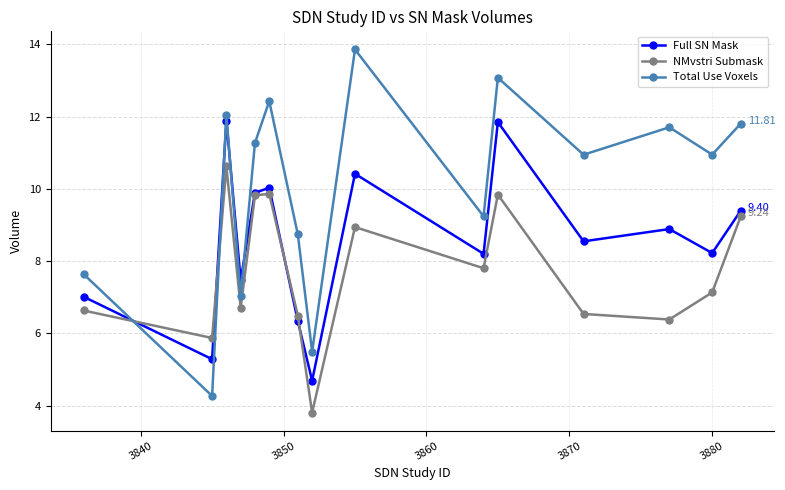

List the series in order of their overall mean, highest first.

Total Use Voxels, Full SN Mask, NMvstri Submask